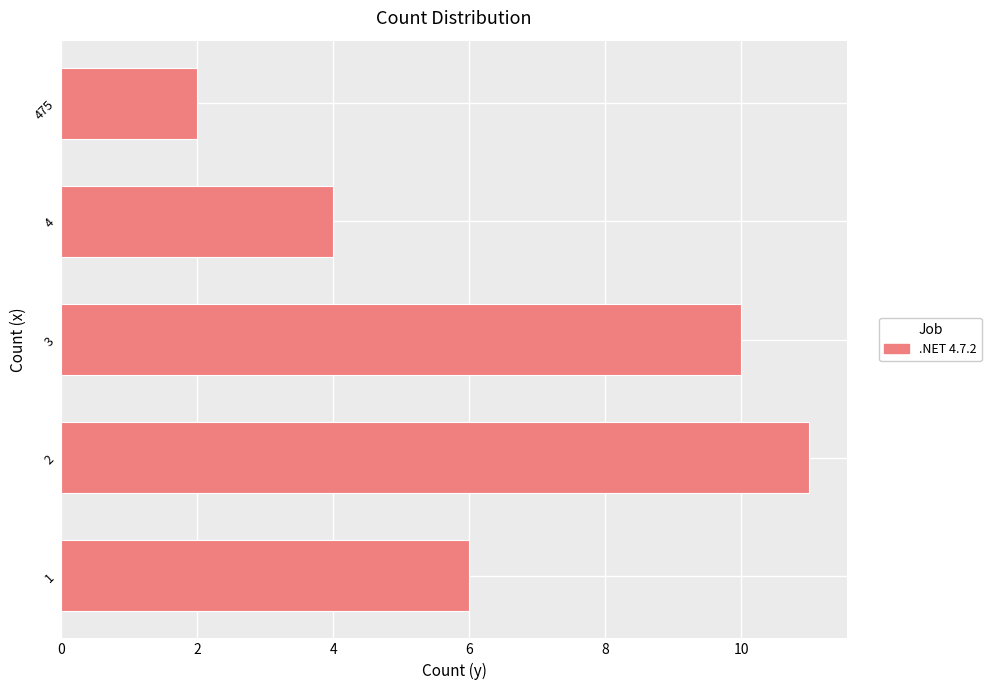

At which category does the chart reach its minimum across all series?

475